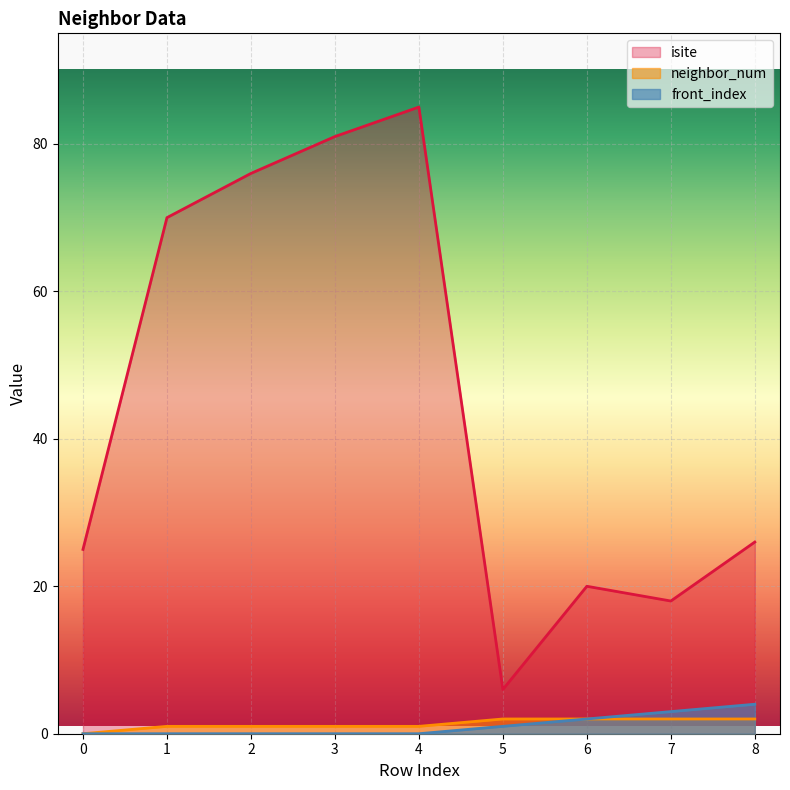

Is it true that front_index equals 3 at 0?

False